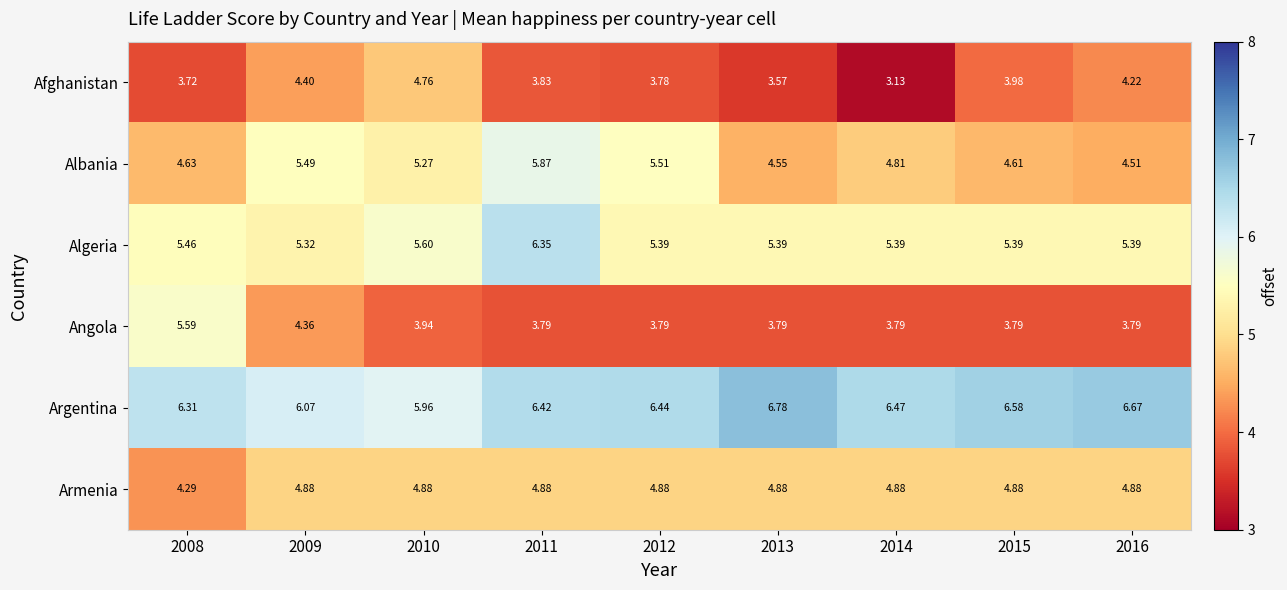

Which series has the largest total across all categories?

Argentina